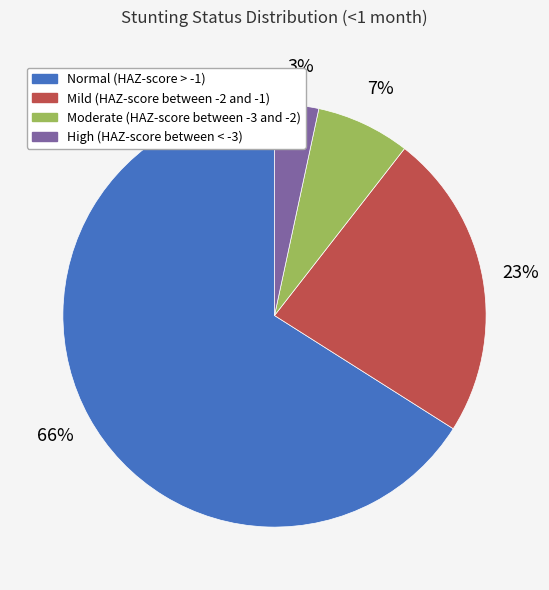

Is there any slice that represents more than half of the pie?

Yes